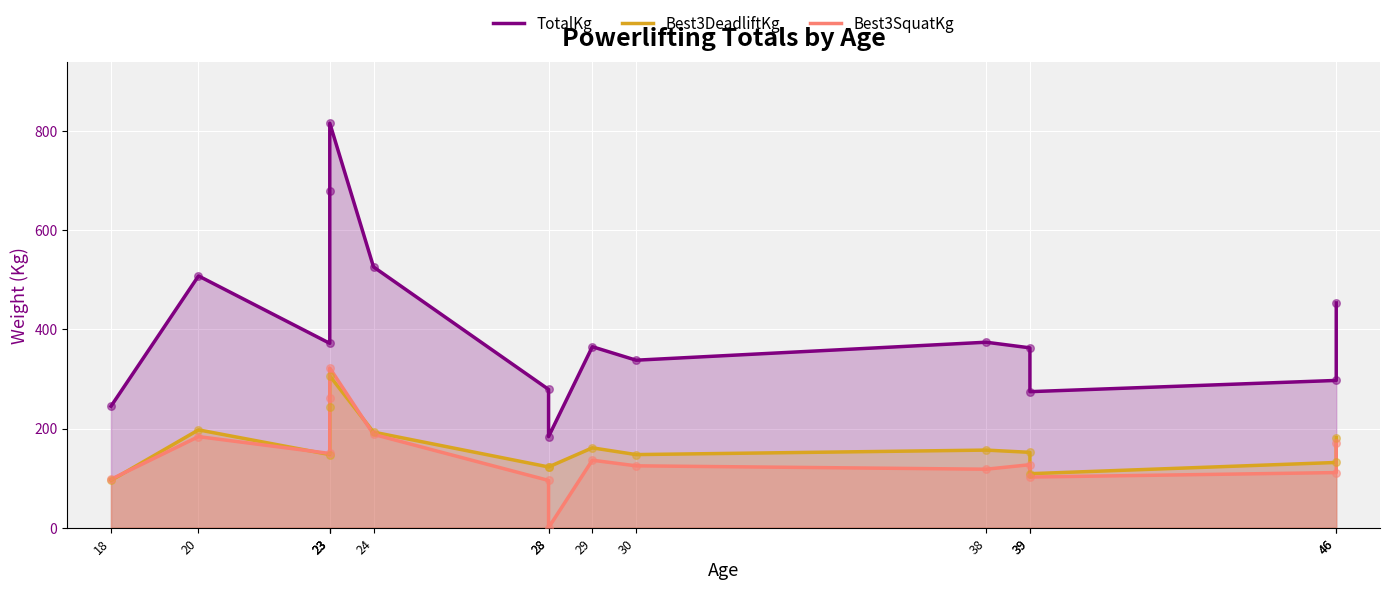

Which series has the widest spread of Y values?

TotalKg